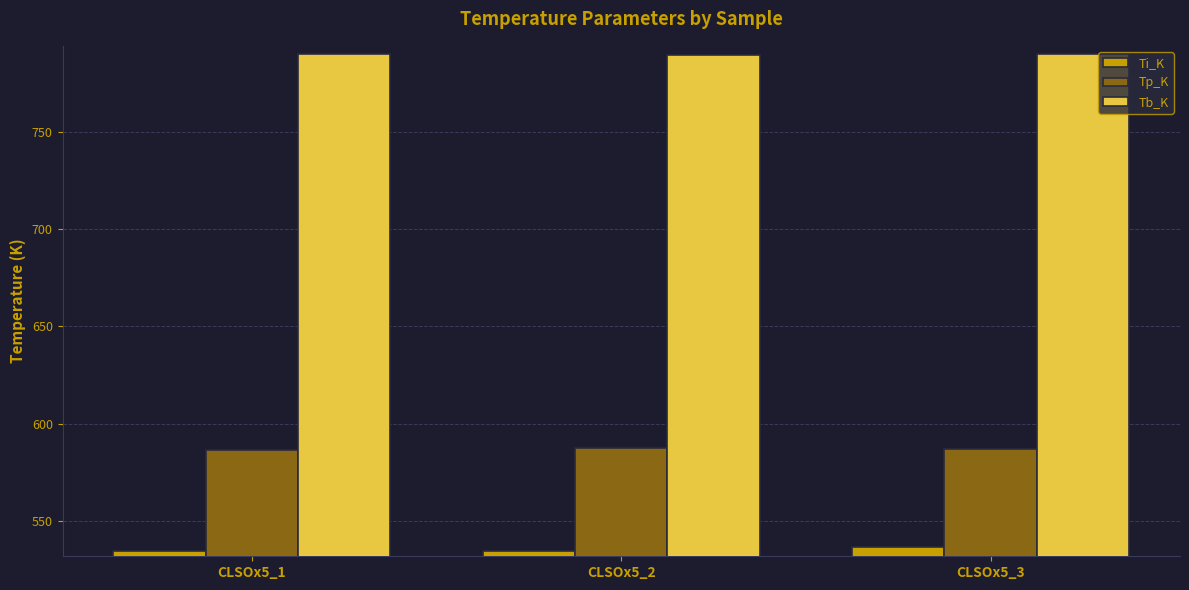

Rank the series by their average value, from lowest to highest.

Ti_K, Tp_K, Tb_K